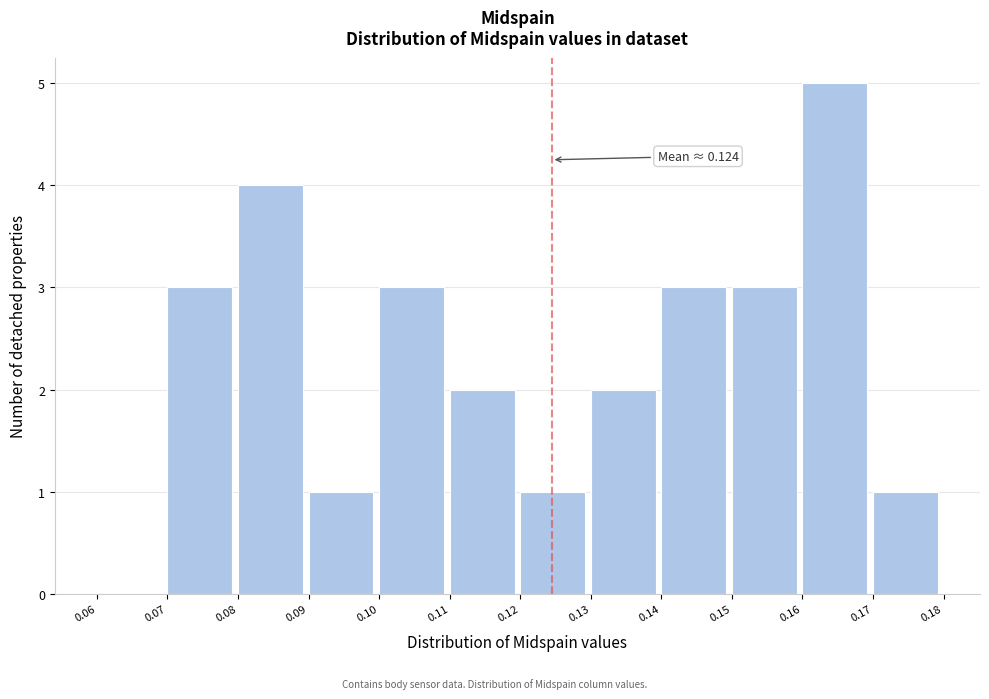

Which range on the x-axis has the tallest bar?

0.16 to 0.17